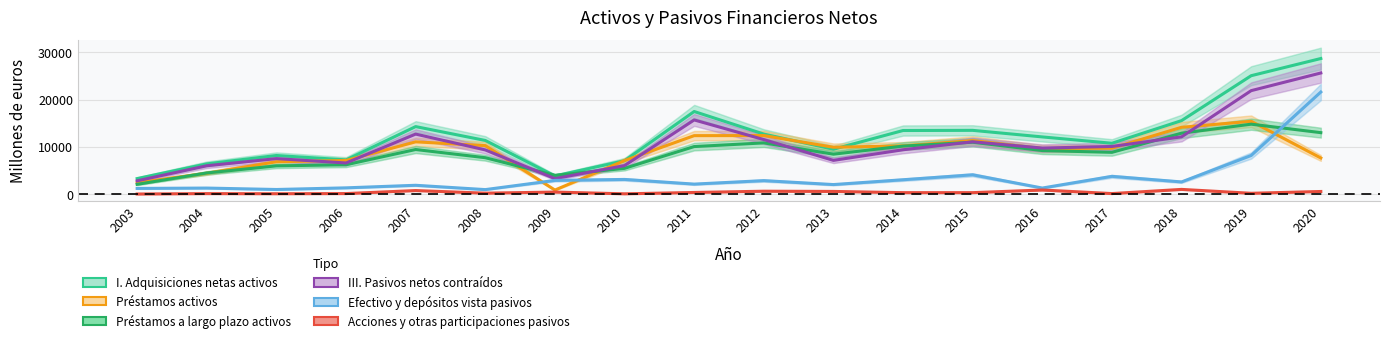

Rank the series by their maximum value, from highest to lowest.

I. Adquisiciones netas activos, III. Pasivos netos contraídos, Efectivo y depósitos vista pasivos, Préstamos activos, Préstamos a largo plazo activos, Acciones y otras participaciones pasivos